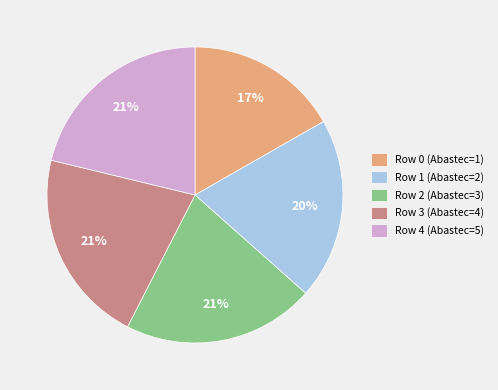

Count the number of slices in the pie.

5